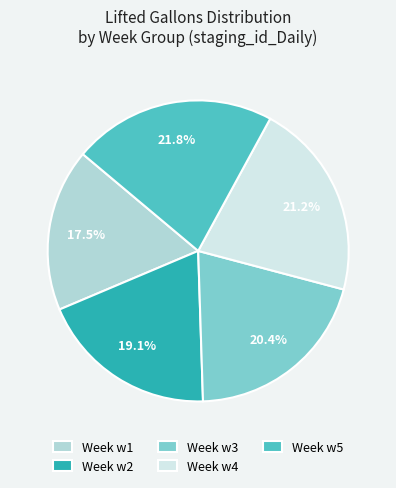

Is Week w4 the majority of the pie?

No